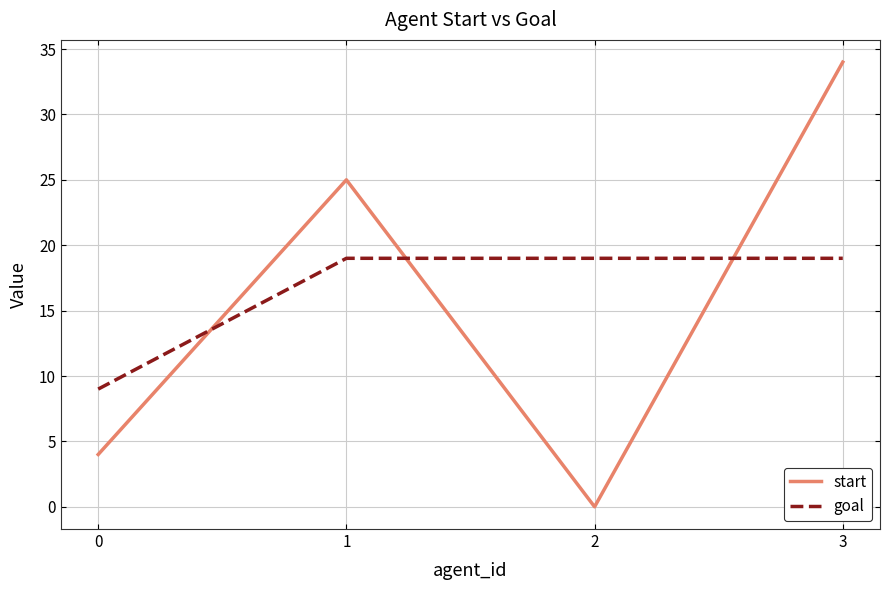

Which series changed the most between 0 and 1?

start